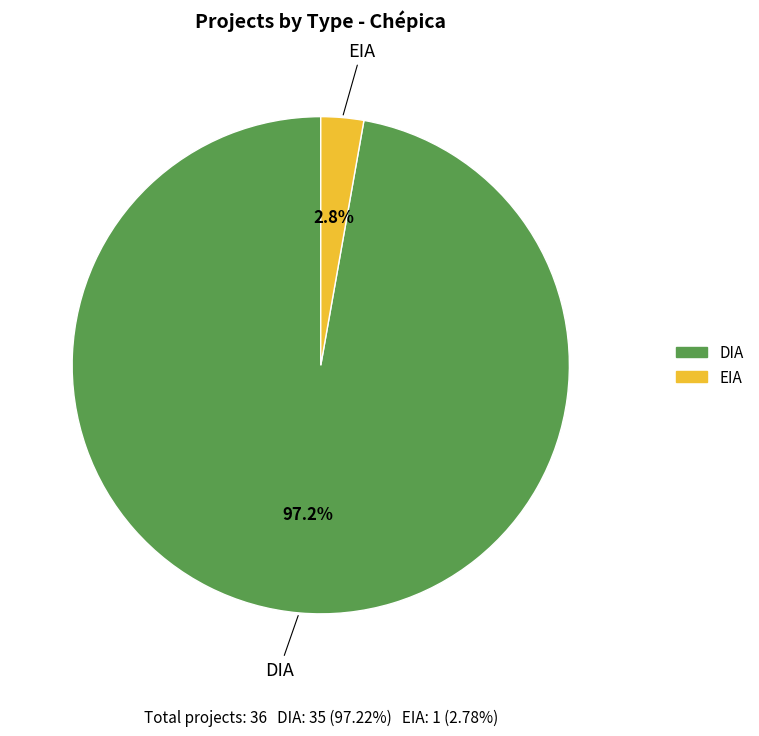

Rank the categories by value from highest to lowest.

DIA, EIA